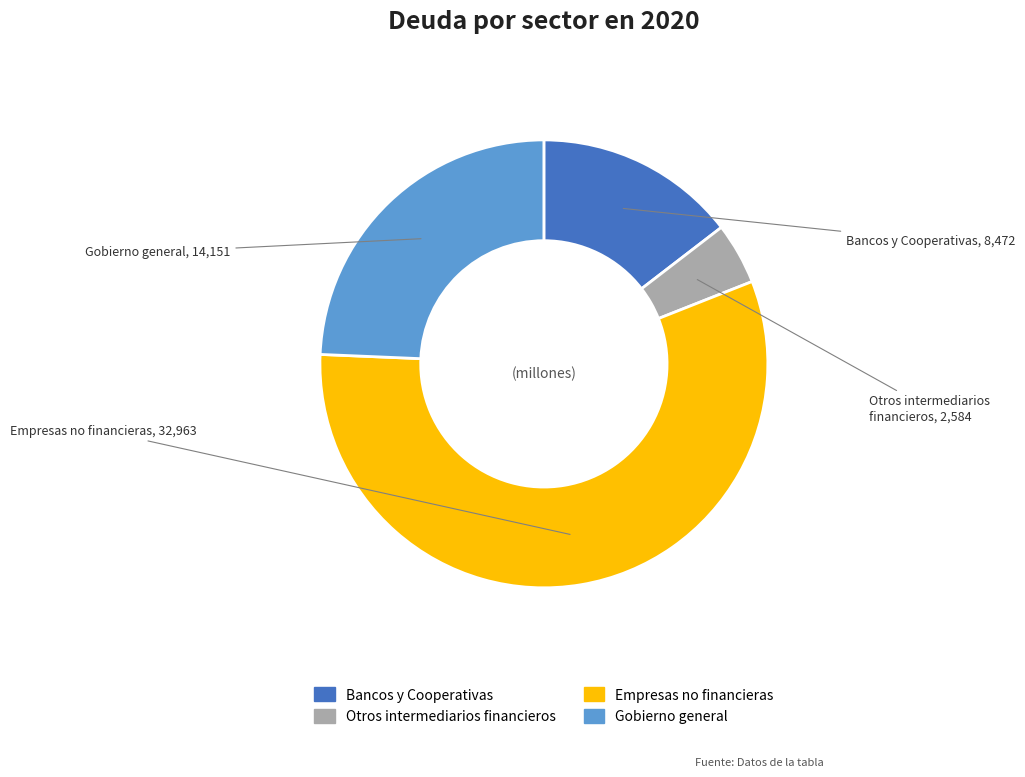

Between Bancos y Cooperativas and Otros intermediarios financieros, which is larger?

Bancos y Cooperativas